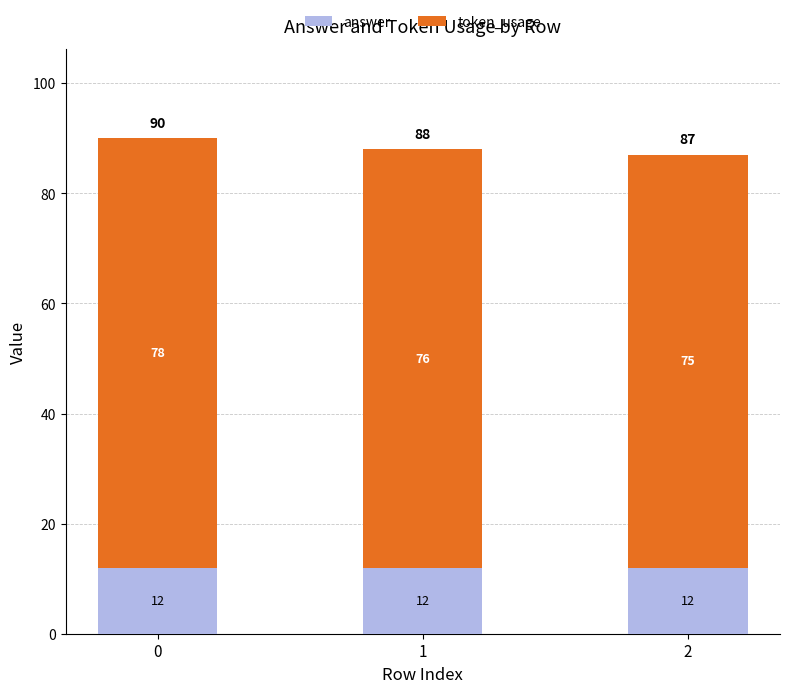

Are the bars grouped side by side (vs. stacked)?

No